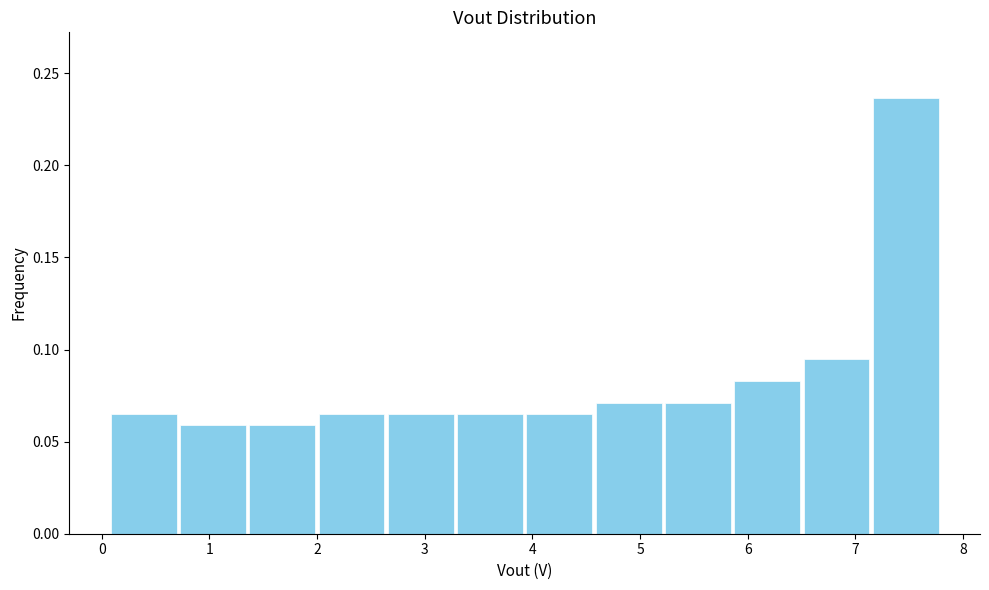

Reading left to right, transcribe this chart: for each bar, give the range it covers on the x-axis and its height. Neither the bar edges nor the heights are printed on the chart, so give them approximately, as read against the axes.

0.1 to 0.7: 0.065
0.7 to 1.4: 0.060
1.4 to 2.0: 0.060
2.0 to 2.6: 0.065
2.6 to 3.3: 0.065
3.3 to 3.9: 0.065
3.9 to 4.6: 0.065
4.6 to 5.2: 0.070
5.2 to 5.9: 0.070
5.9 to 6.5: 0.085
6.5 to 7.1: 0.095
7.1 to 7.8: 0.235